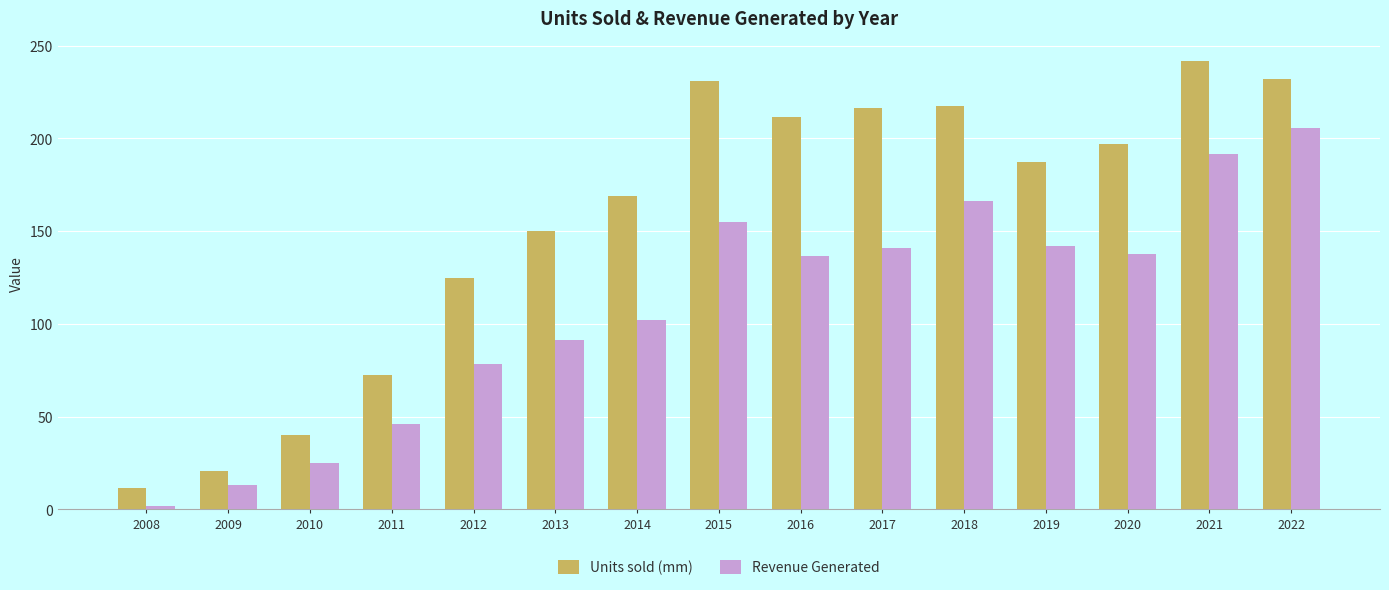

Which series changed the most between 2008 and 2019?

Units sold (mm)